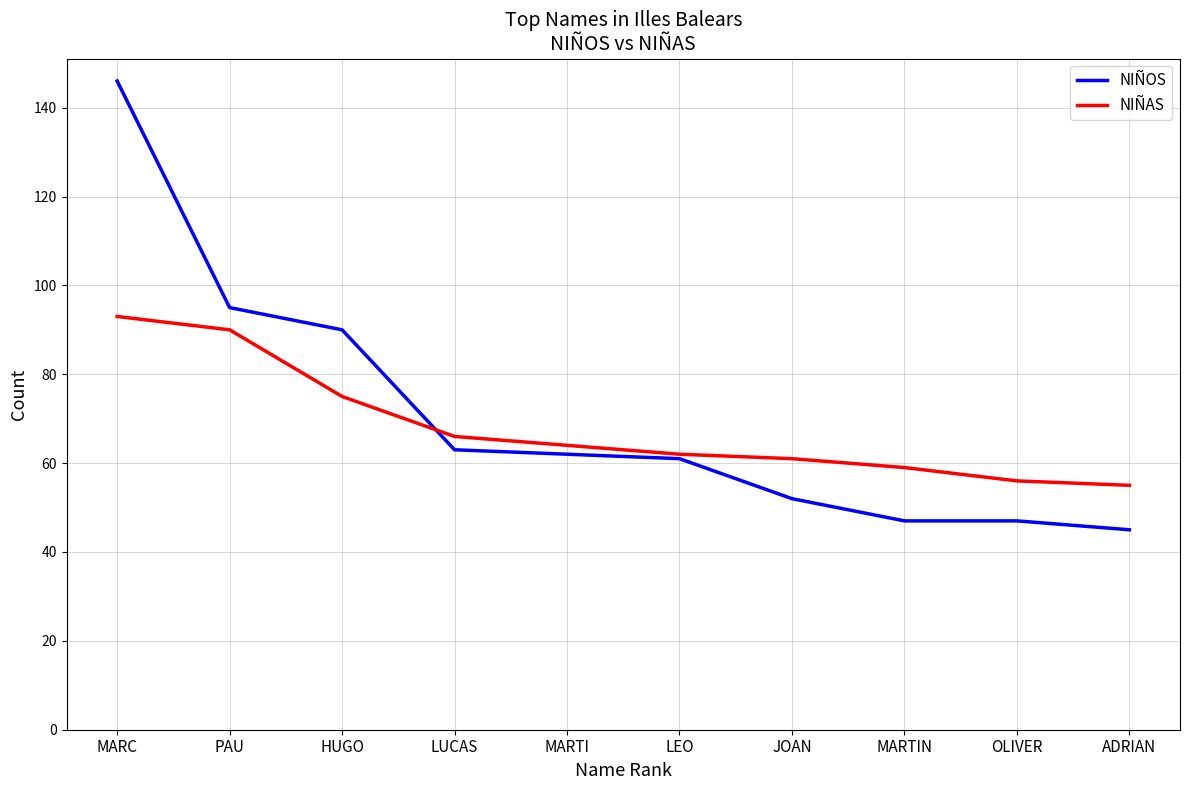

How many series are shown in this chart?

2